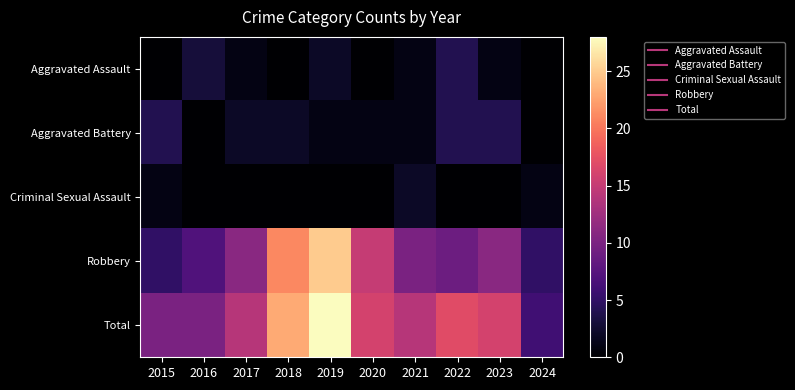

Reading left to right, what are all the values shown in this chart?

Aggravated Assault: 2015=0	2016=3	2017=1	2018=0	2019=2	2020=0	2021=1	2022=4	2023=1	2024=0
Aggravated Battery: 2015=4	2016=0	2017=2	2018=2	2019=1	2020=1	2021=1	2022=4	2023=4	2024=0
Criminal Sexual Assault: 2015=1	2016=0	2017=0	2018=0	2019=0	2020=0	2021=2	2022=0	2023=0	2024=1
Robbery: 2015=5	2016=7	2017=11	2018=21	2019=25	2020=15	2021=10	2022=9	2023=11	2024=5
Total: 2015=10	2016=10	2017=14	2018=23	2019=28	2020=16	2021=14	2022=17	2023=16	2024=6